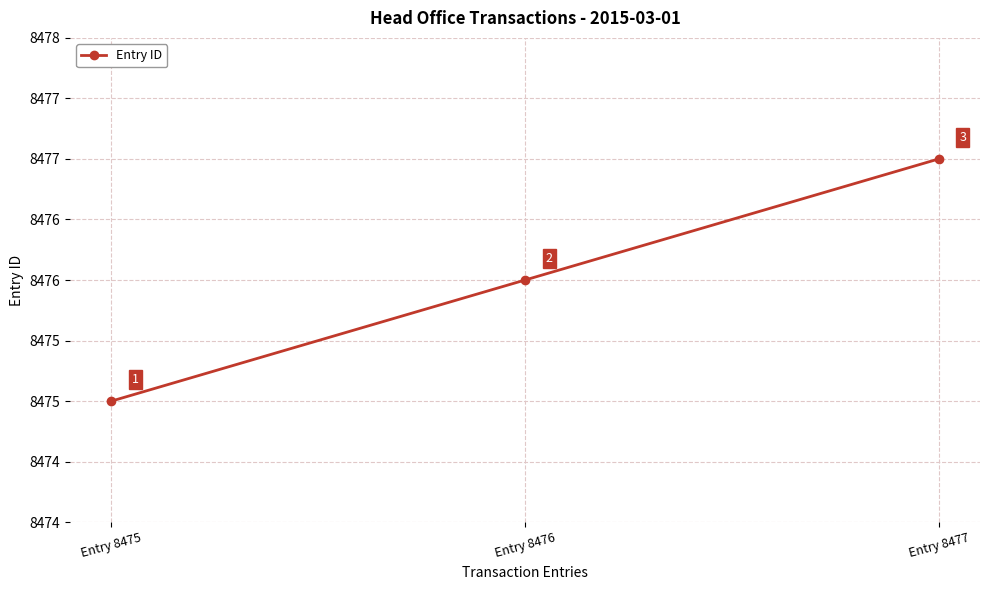

Is this an area chart (filled region under the line)?

No